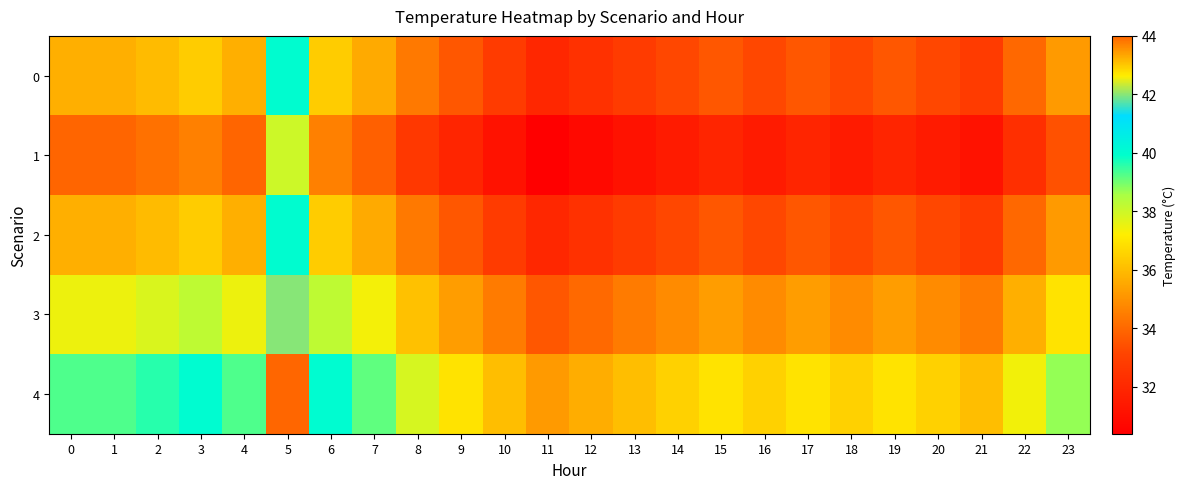

Reading right to left, extract all data points from this chart.

0: 23=35.2	22=34.0	21=32.8	20=33.2	19=33.6	18=33.2	17=33.6	16=33.2	15=33.6	14=33.2	13=32.8	12=32.4	11=32.0	10=32.8	9=33.6	8=34.4	7=35.6	6=36.4	5=40.0	4=35.7	3=36.4	2=36.0	1=35.7	0=35.7
1: 23=33.4	22=32.3	21=31.2	20=31.5	19=31.9	18=31.5	17=31.9	16=31.5	15=31.9	14=31.5	13=31.2	12=30.8	11=30.4	10=31.2	9=31.9	8=32.7	7=33.8	6=34.6	5=38.0	4=33.9	3=34.6	2=34.2	1=33.9	0=33.9
2: 23=35.2	22=34.0	21=32.8	20=33.2	19=33.6	18=33.2	17=33.6	16=33.2	15=33.6	14=33.2	13=32.8	12=32.4	11=32.0	10=32.8	9=33.6	8=34.4	7=35.6	6=36.4	5=40.0	4=35.7	3=36.4	2=36.0	1=35.7	0=35.7
3: 23=37.0	22=35.7	21=34.4	20=34.9	19=35.3	18=34.9	17=35.3	16=34.9	15=35.3	14=34.9	13=34.4	12=34.0	11=33.6	10=34.4	9=35.3	8=36.1	7=37.4	6=38.2	5=42.0	4=37.5	3=38.2	2=37.8	1=37.5	0=37.5
4: 23=38.7	22=37.4	21=36.1	20=36.5	19=37.0	18=36.5	17=37.0	16=36.5	15=37.0	14=36.5	13=36.1	12=35.6	11=35.2	10=36.1	9=37.0	8=37.8	7=39.2	6=40.0	5=44.0	4=39.3	3=40.0	2=39.6	1=39.3	0=39.3